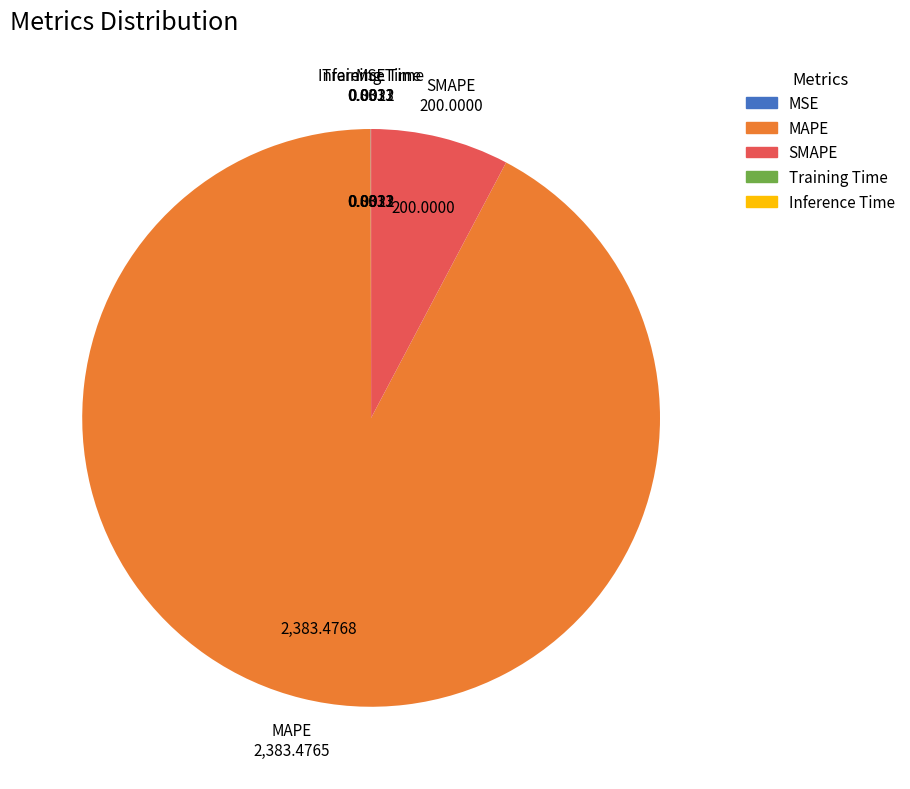

What is the largest slice in the pie chart?

MAPE